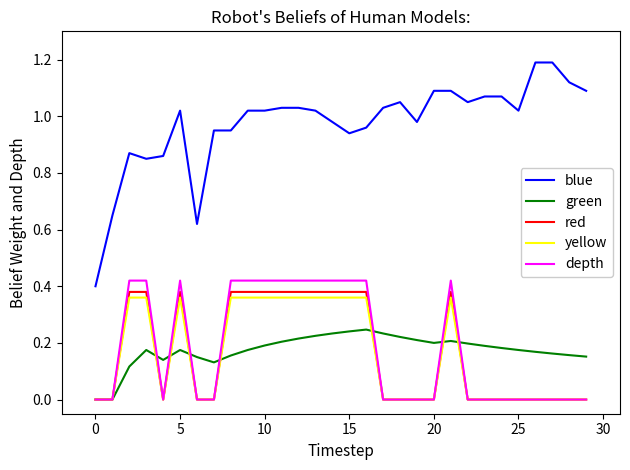

What is the maximum value shown in the chart?

1.2